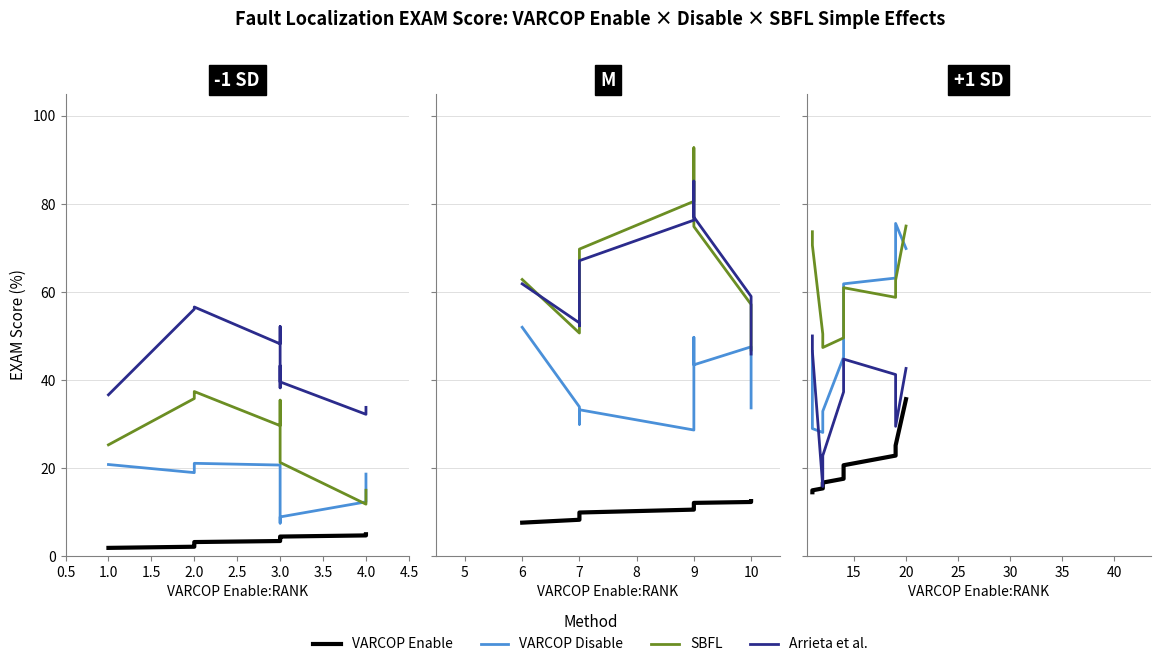

Is it true that SBFL equals 84.4 at 2.5?

False